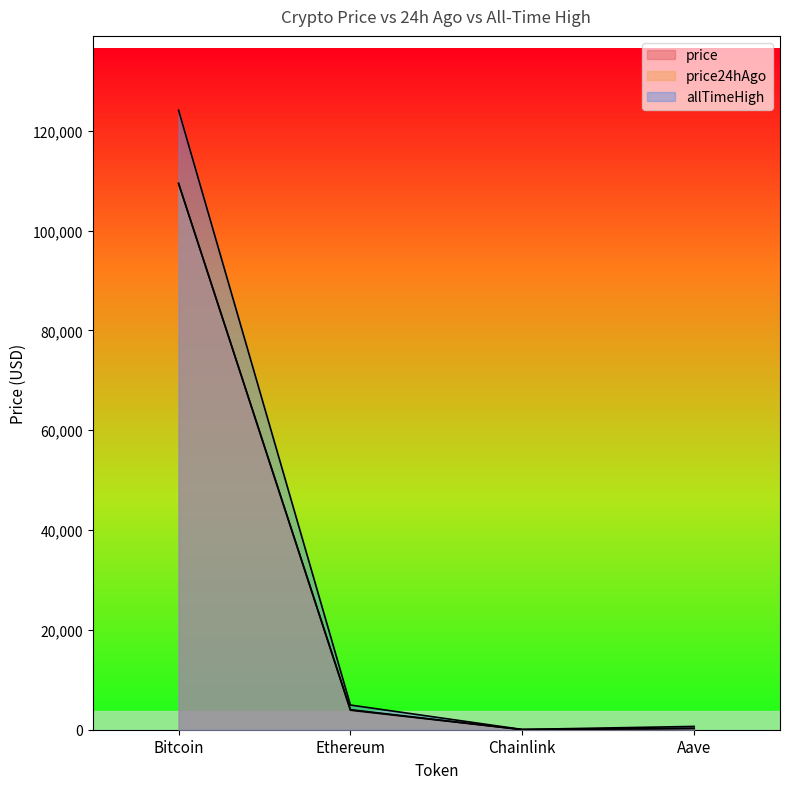

Reading left to right, list all the values displayed in this chart.

price: 109471.0	4018.9	21.0	270.5
price24hAgo: 109442.0	3908.8	20.4	262.4
allTimeHigh: 124128.0	4946.1	52.7	661.7